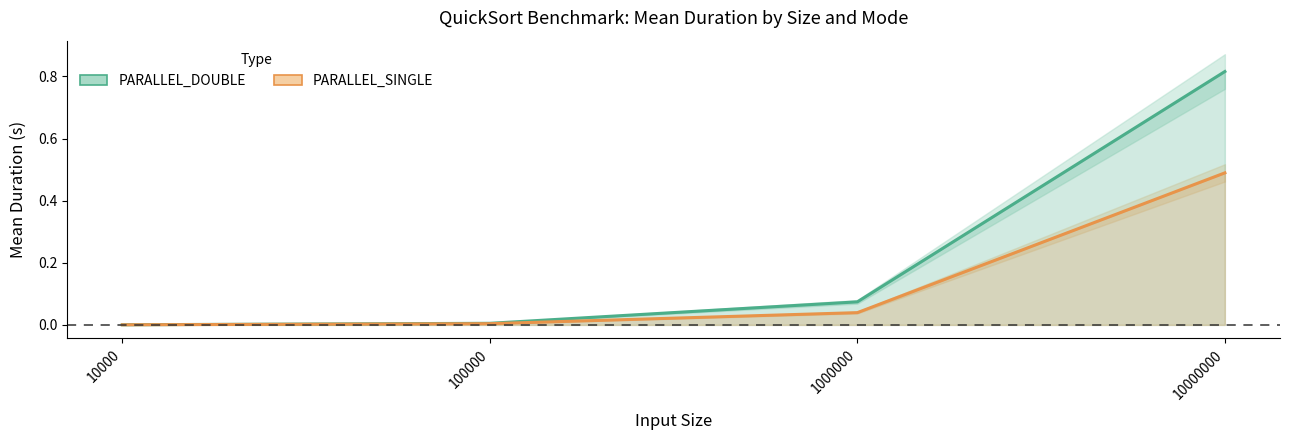

What is the sum of all PARALLEL_DOUBLE Mean values?

0.9